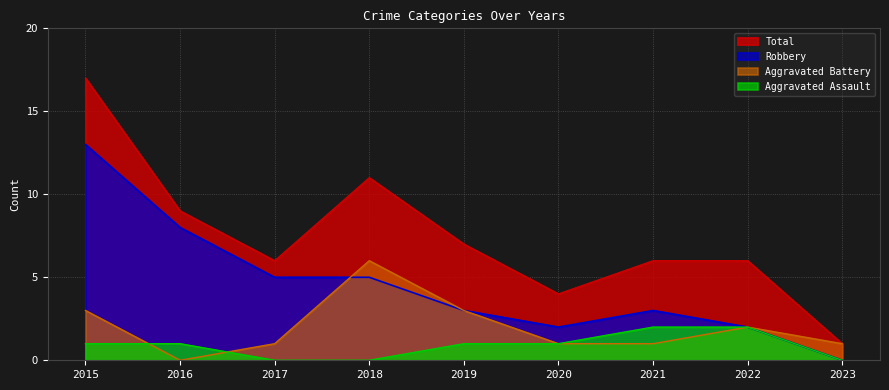

Rank the series at 2023 from lowest to highest value.

Aggravated Assault, Robbery, Aggravated Battery, Total